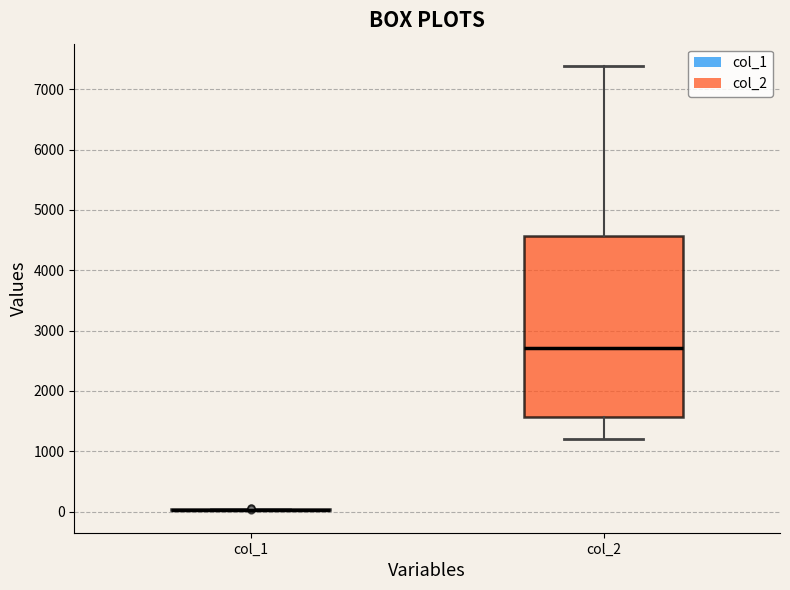

Reading left to right, transcribe this box plot: for each box, give where its median line is, the range the box spans, and where its two whiskers end, as read against the y-axis. The values are not printed on the chart, so give them approximately, as read against the axis.

col_1: box collapsed to a line at 0, whiskers 0 to 0
col_2: median 2700, box 1600 to 4600, whiskers 1200 to 7400